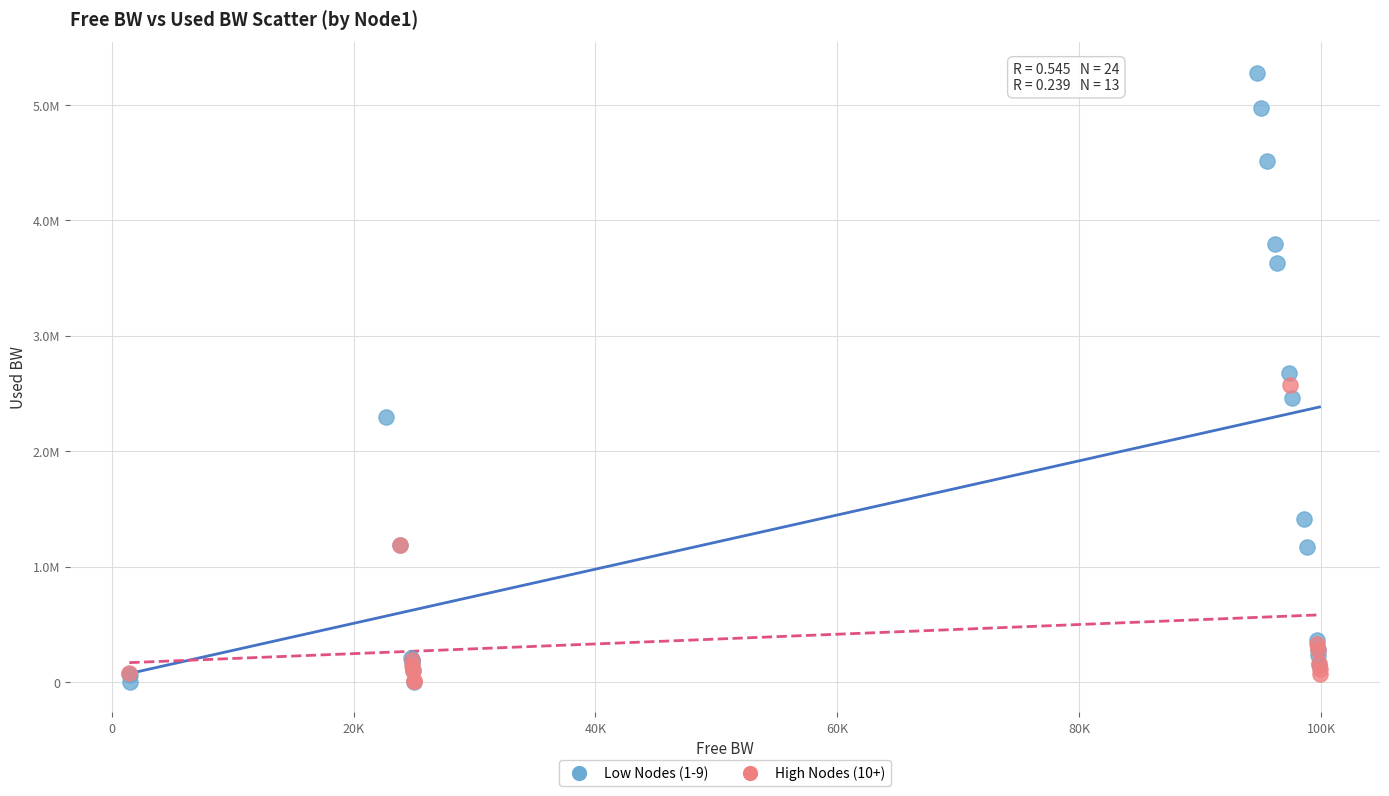

Which series has the widest spread of Y values?

Low Nodes (1-9)